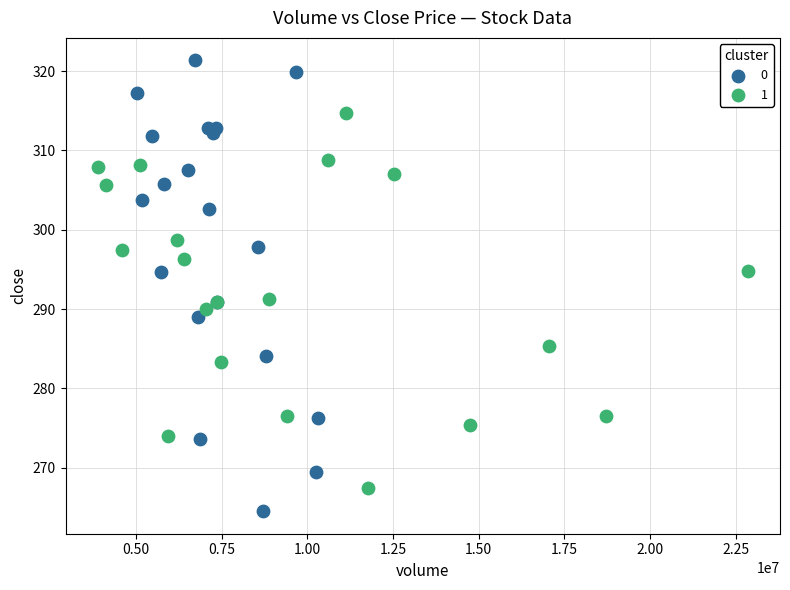

What are all the series names shown in the legend?

0, 1